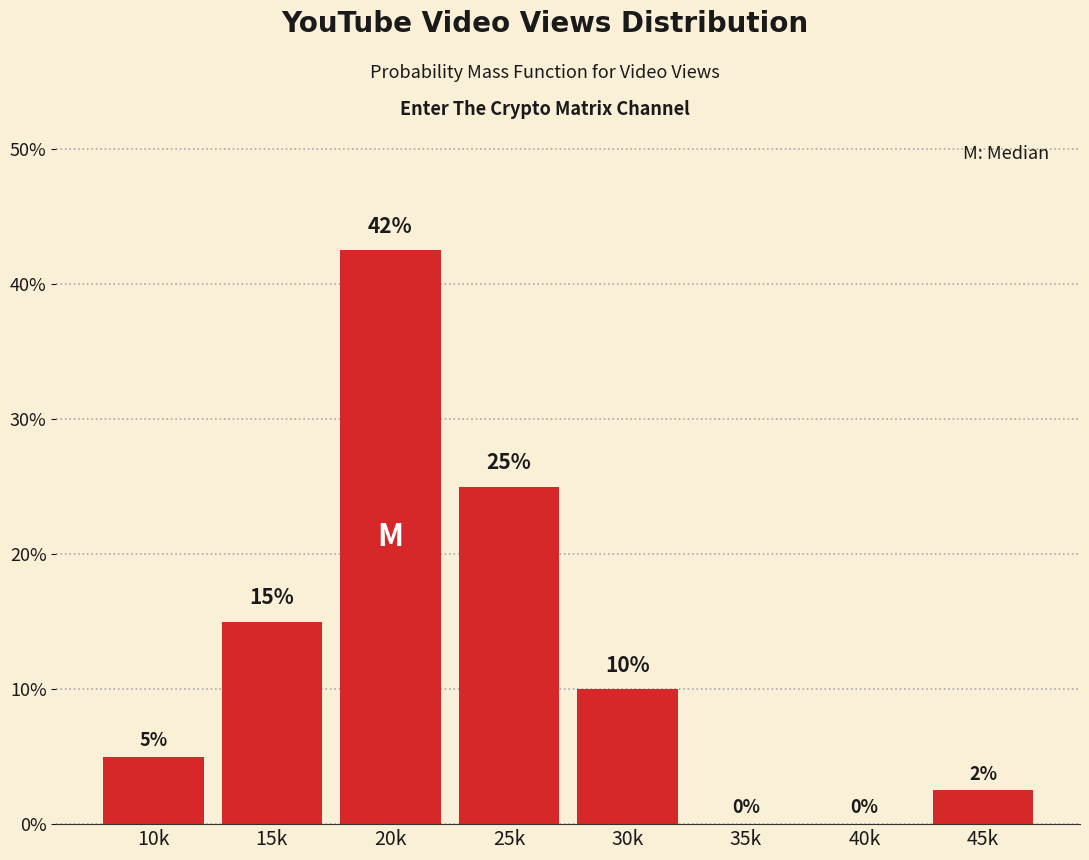

At which category does the chart reach its peak across all series?

20k